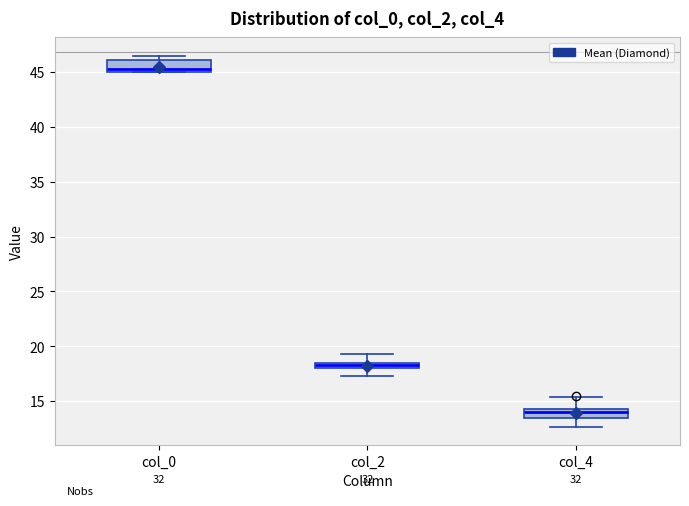

Which box has the lowest median line?

col_4